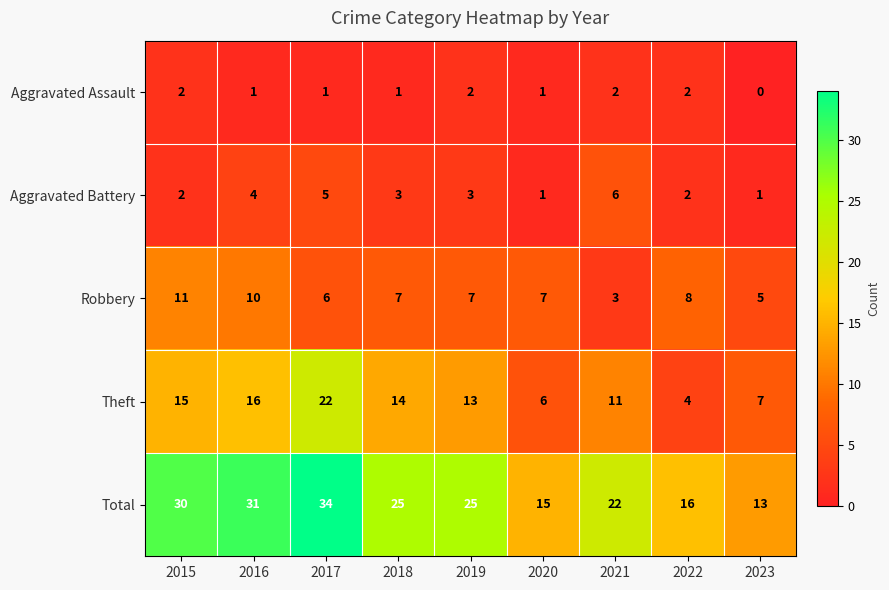

Which series has the largest total across all categories?

Total